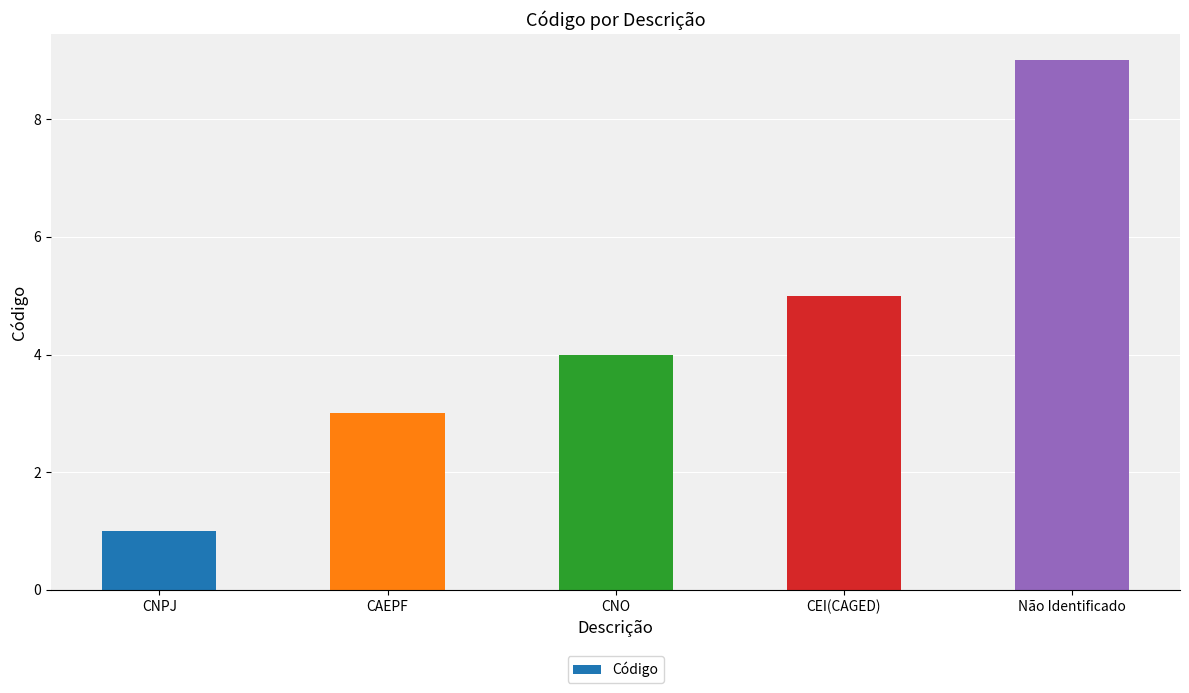

What is the value of the 3rd bar from the left?

4